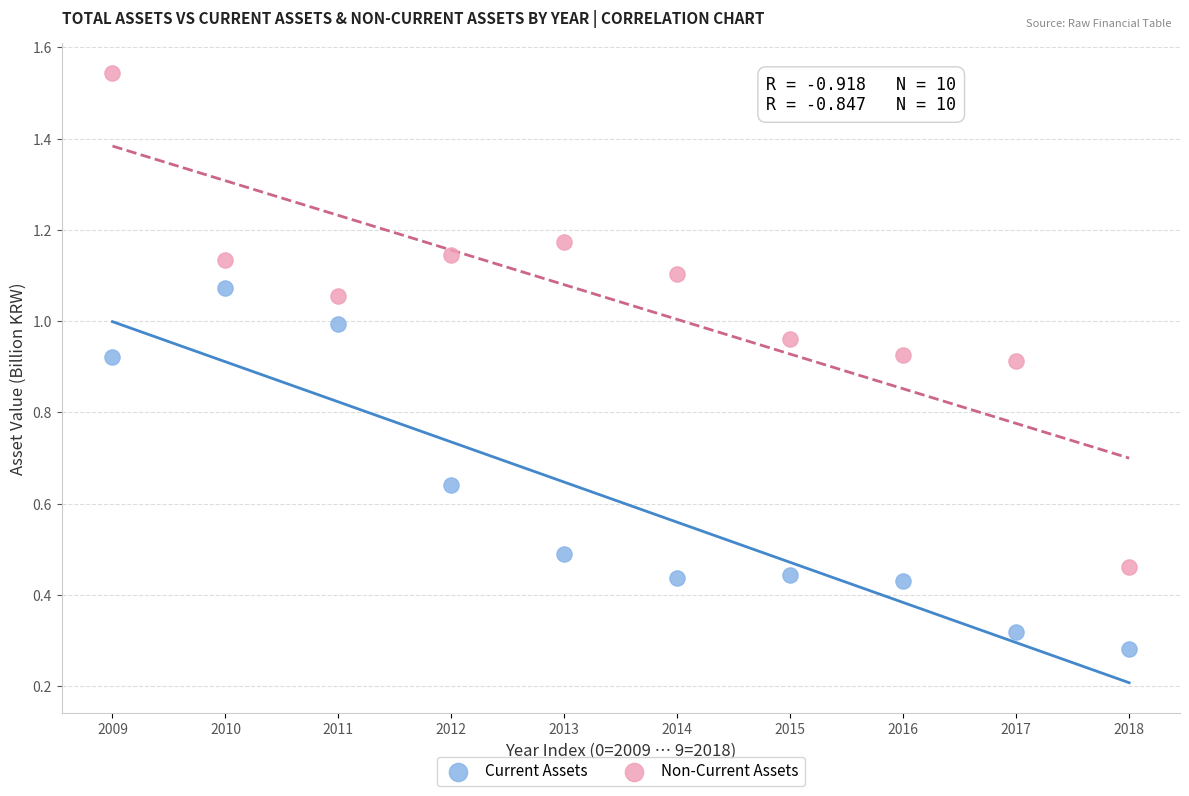

What are all the series names shown in the legend?

Current Assets, Non-Current Assets